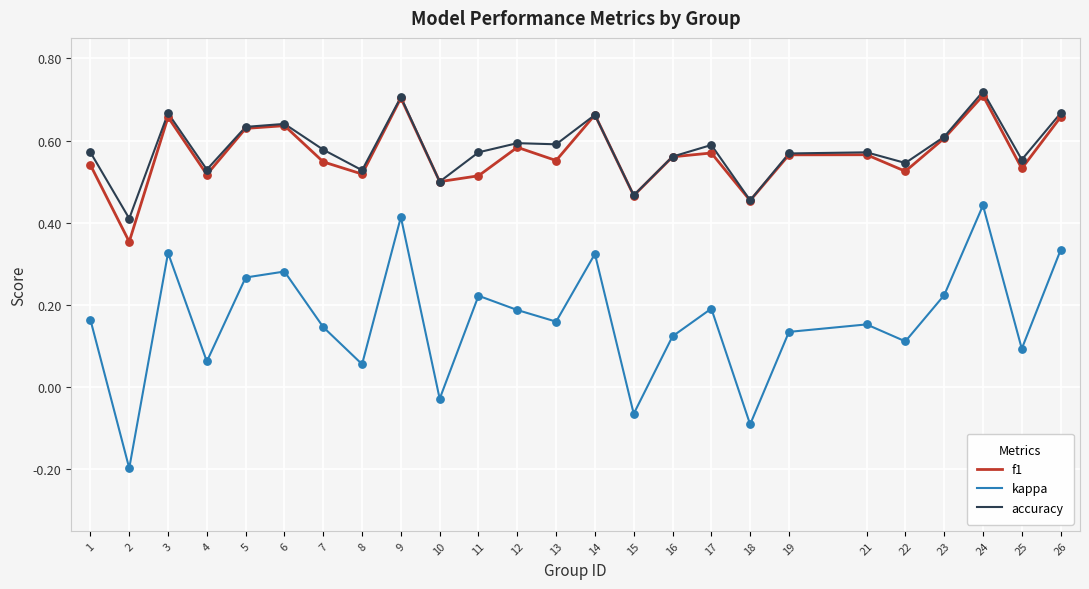

Is the value of f1 at 24 greater than the value of kappa at 25?

Yes